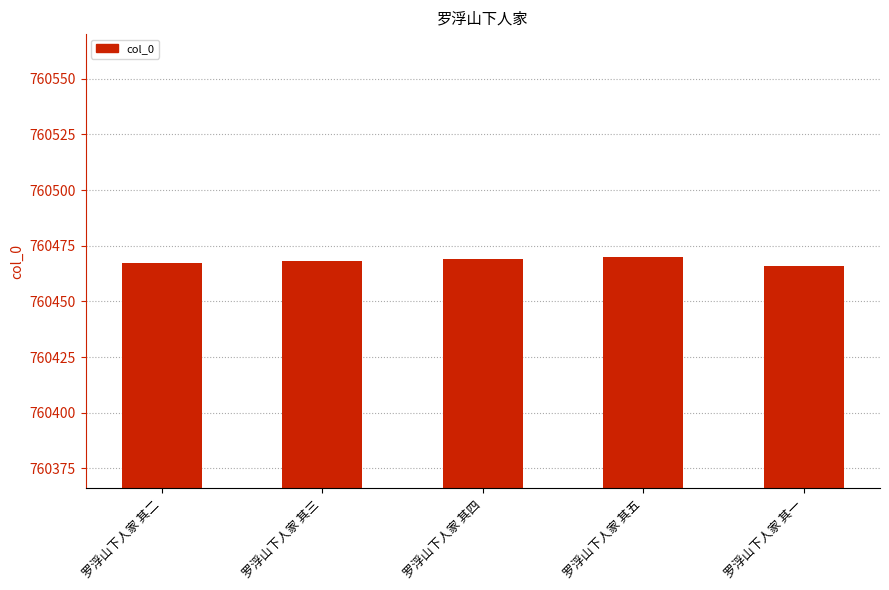

What is the value of the 3rd bar from the left?

760469